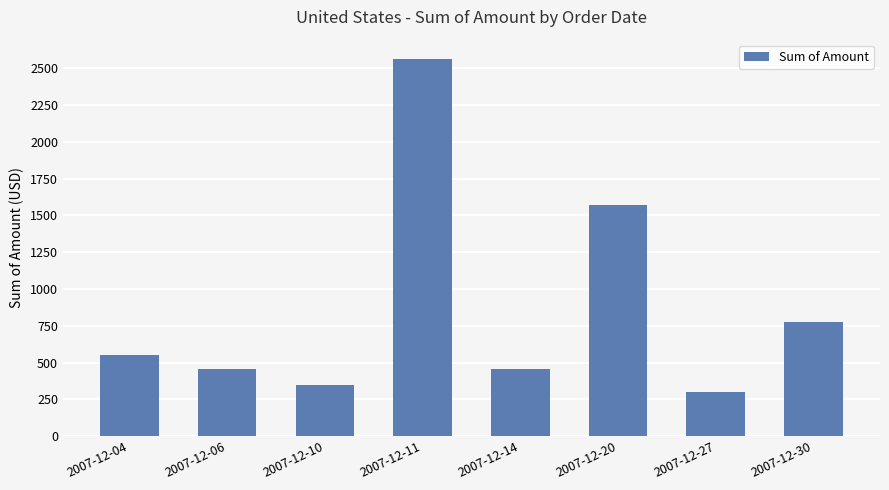

What is the change in value from 2007-12-10 to 2007-12-11?

+2222.2